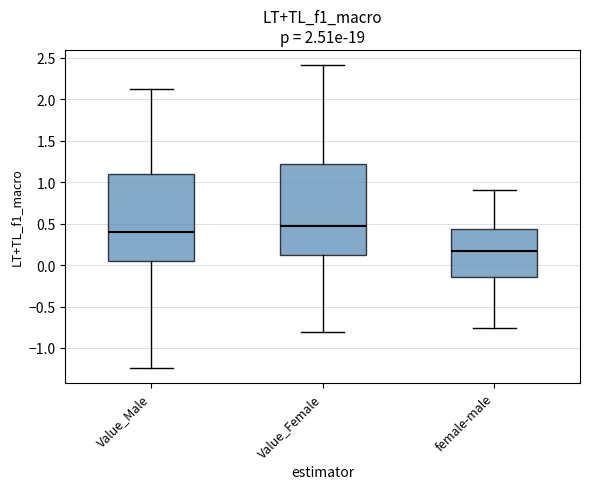

Which box's median line is the highest?

Value_Female